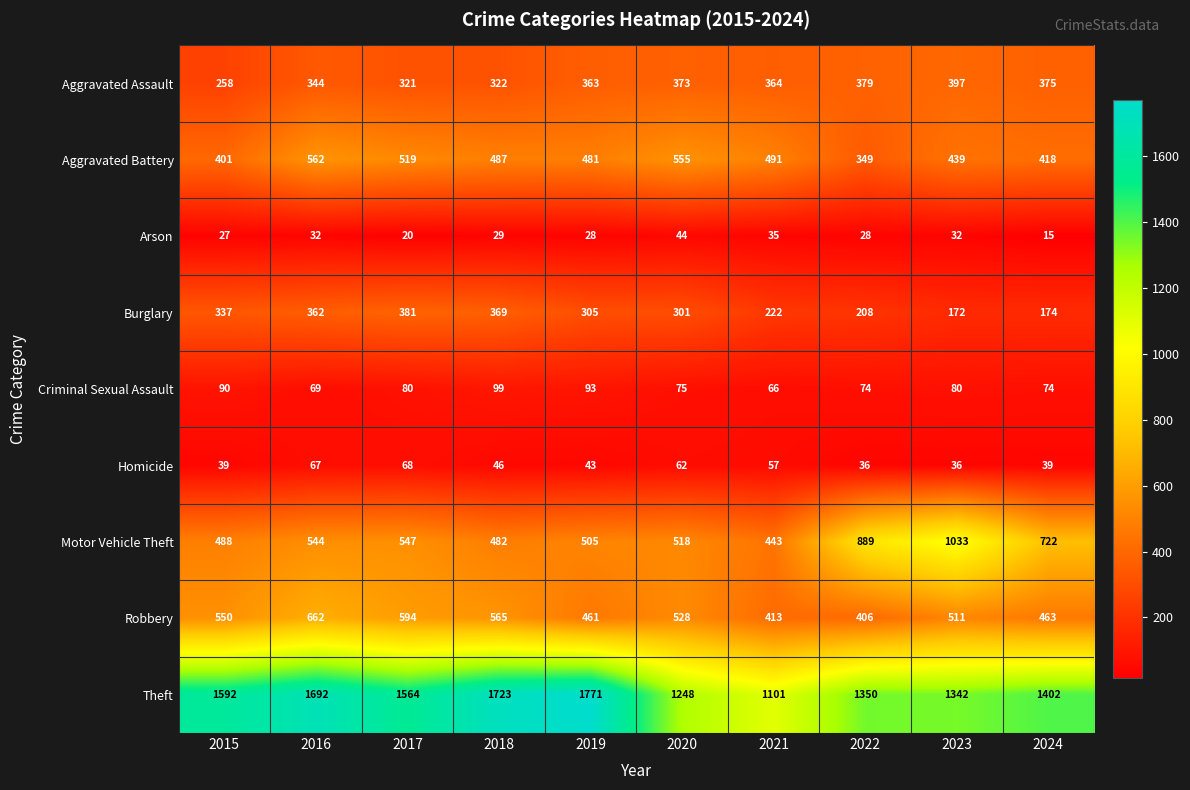

Which series has the widest spread of values?

Theft